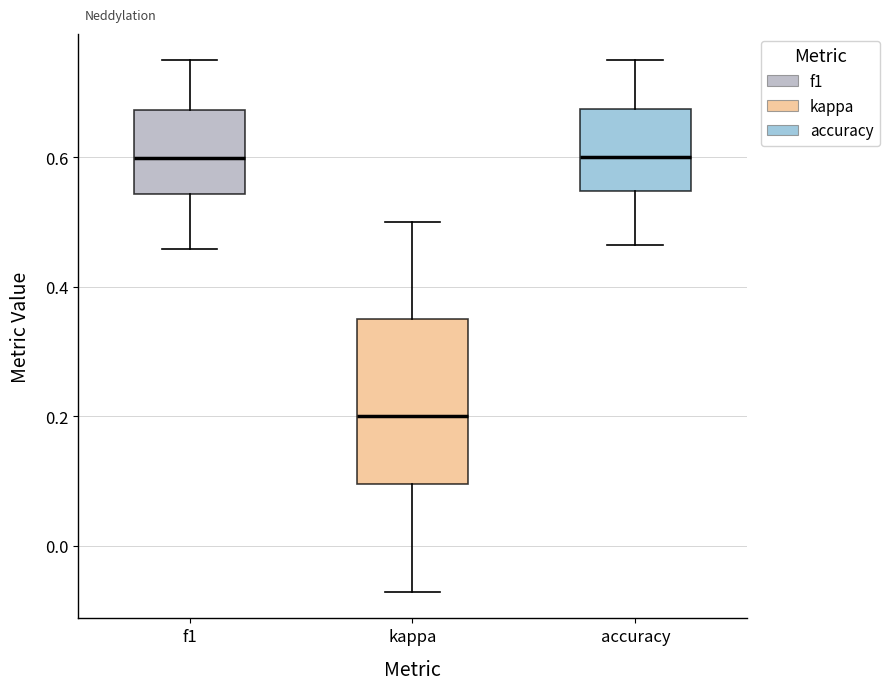

Comparing the boxes themselves (not the whiskers), which one is the tallest?

kappa